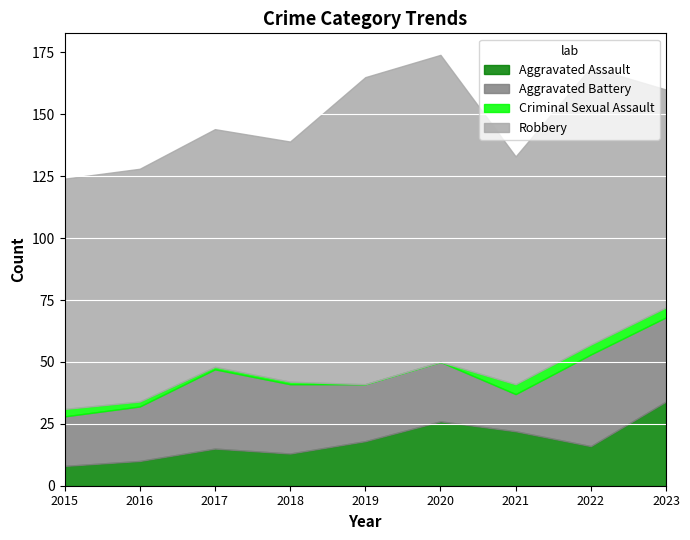

What is the difference between the Aggravated Assault values at 2021 and 2019?

4